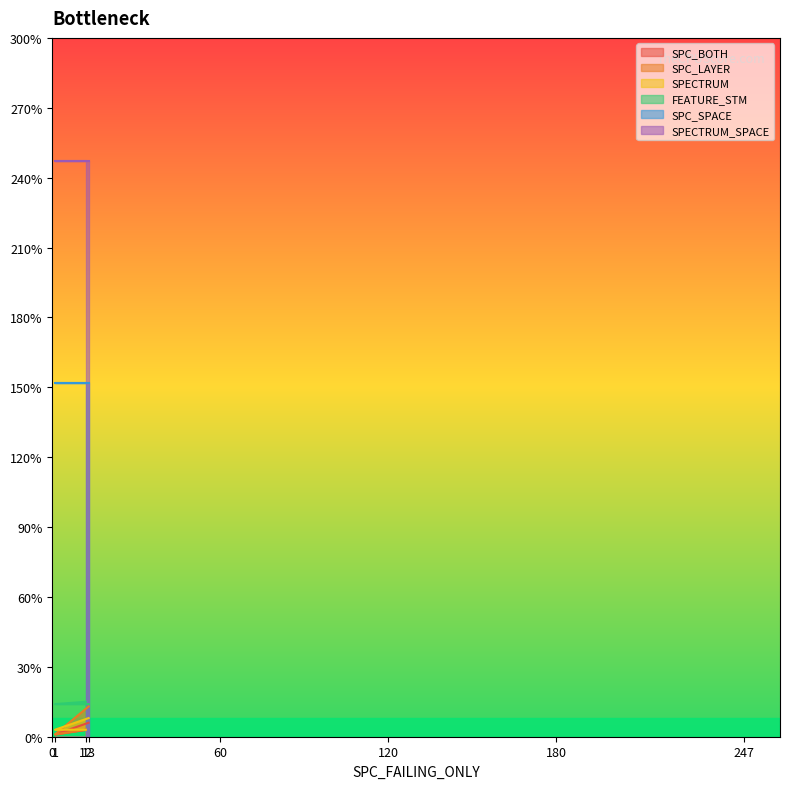

What is the lowest value of the SPECTRUM series?

3